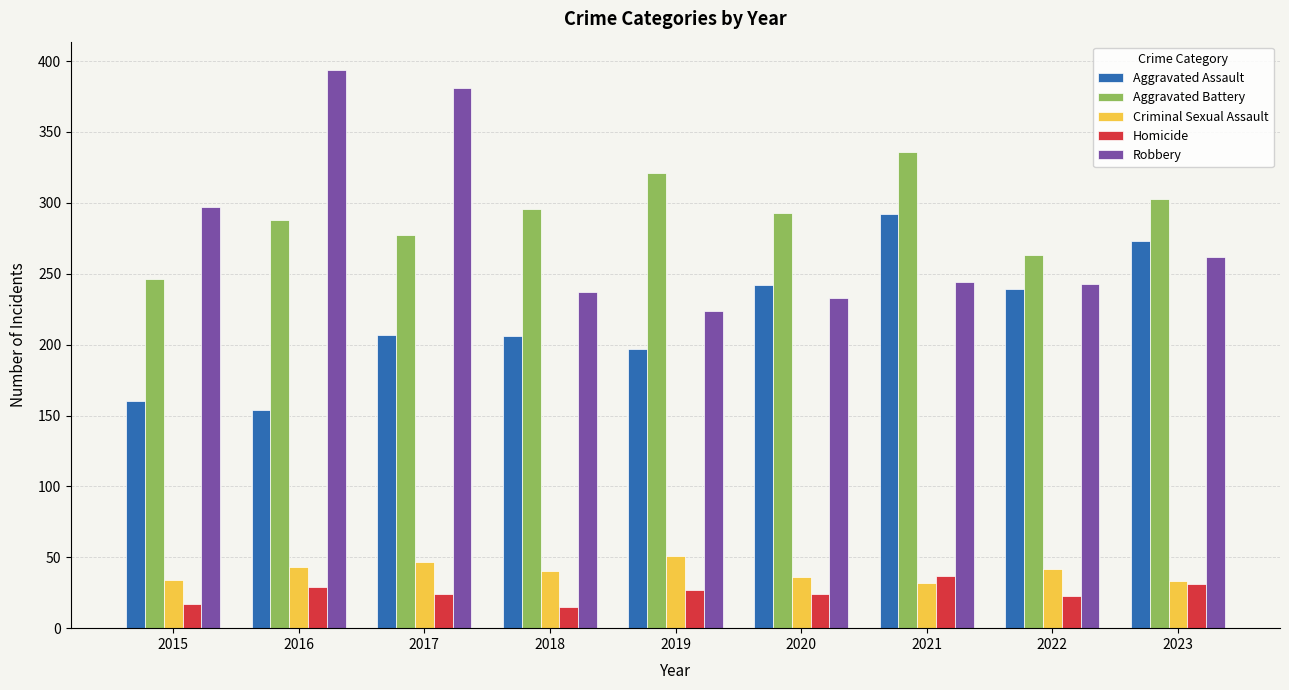

What is the difference between the maximum and second lowest values in the Robbery series?

161